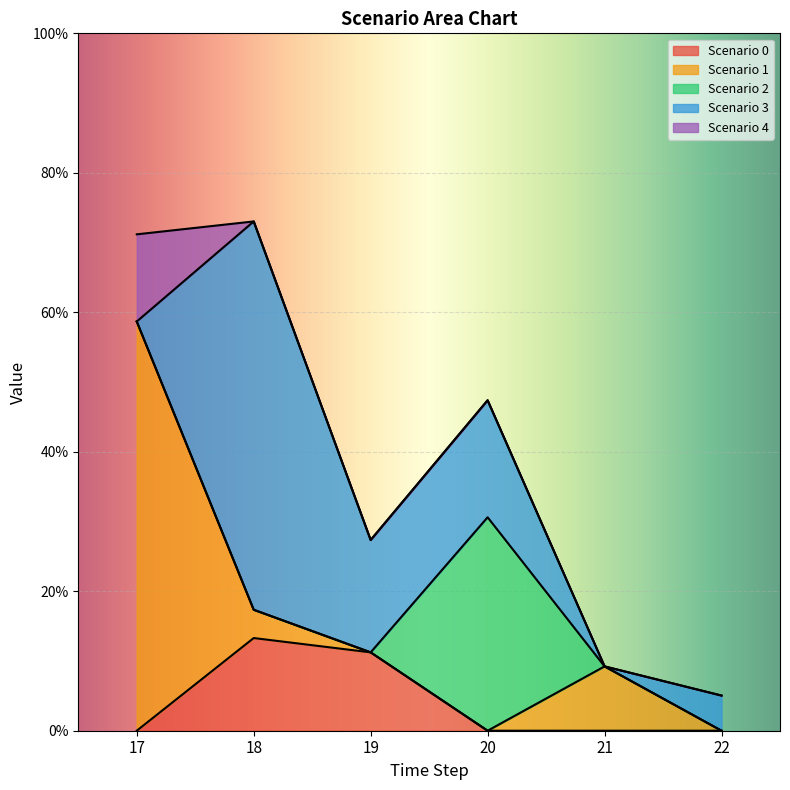

How many categories are shown in the chart?

6